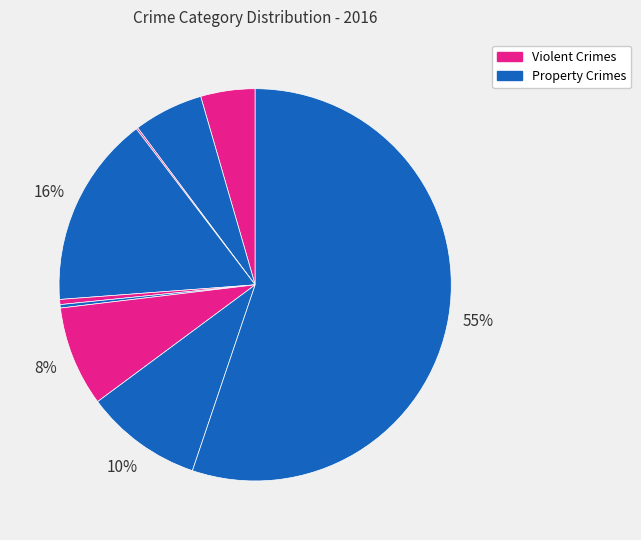

Does any single category account for the majority?

Yes